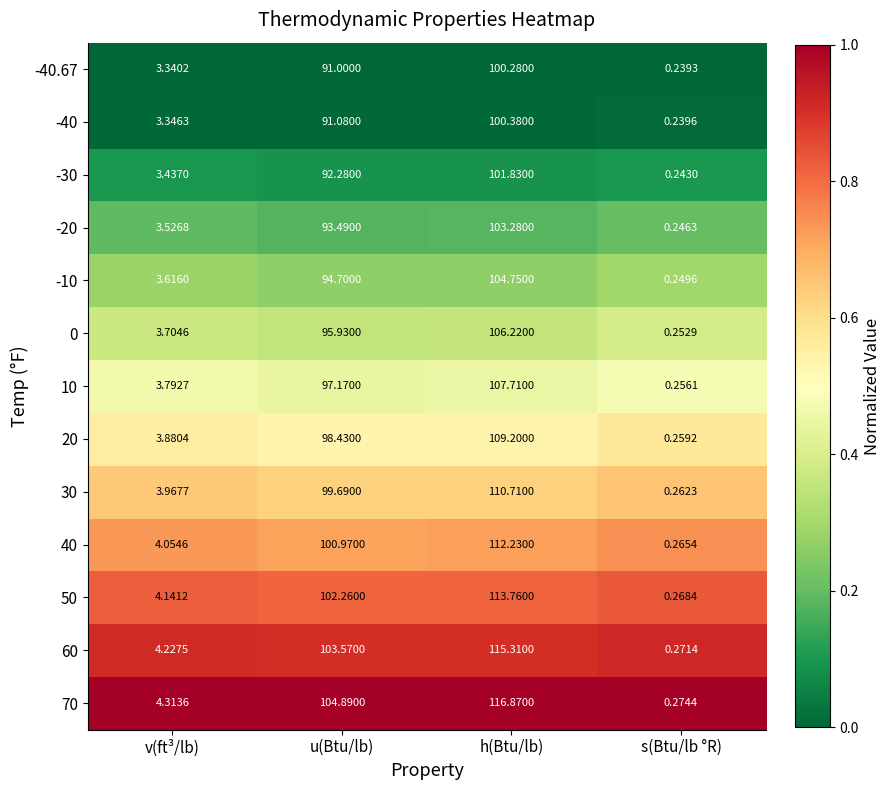

Rank the series at s(Btu/lb °R) from lowest to highest value.

-40.67, -40, -30, -20, -10, 0, 10, 20, 30, 40, 50, 60, 70